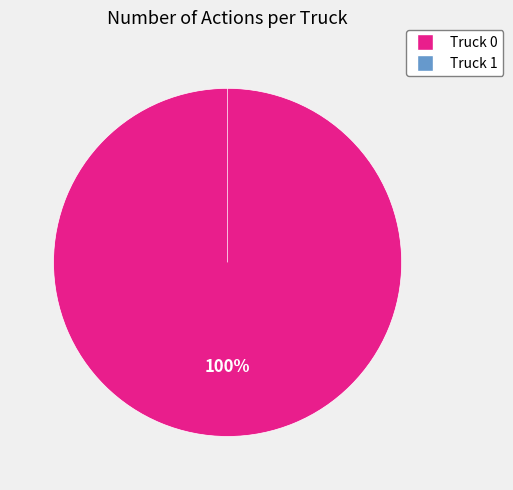

Combined, what portion of the pie is Truck 1 and Truck 0?

100.0%